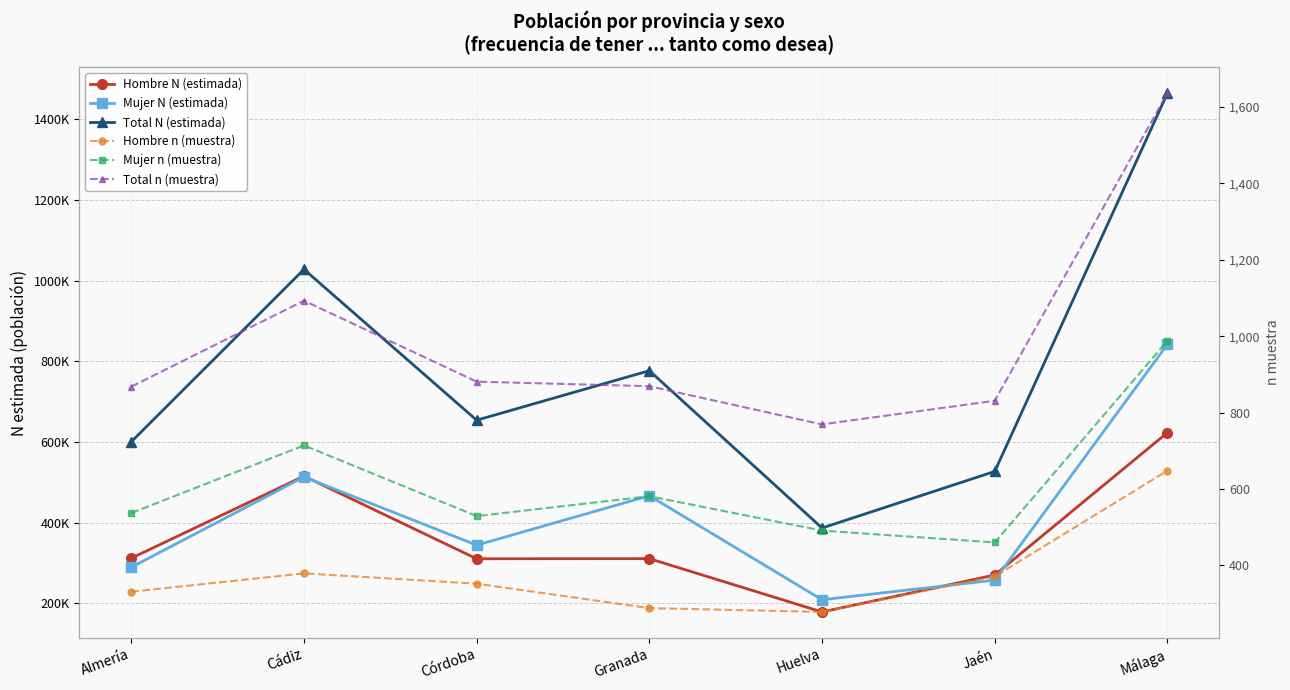

At which label does Hombre n (muestra) reach its minimum?

Huelva